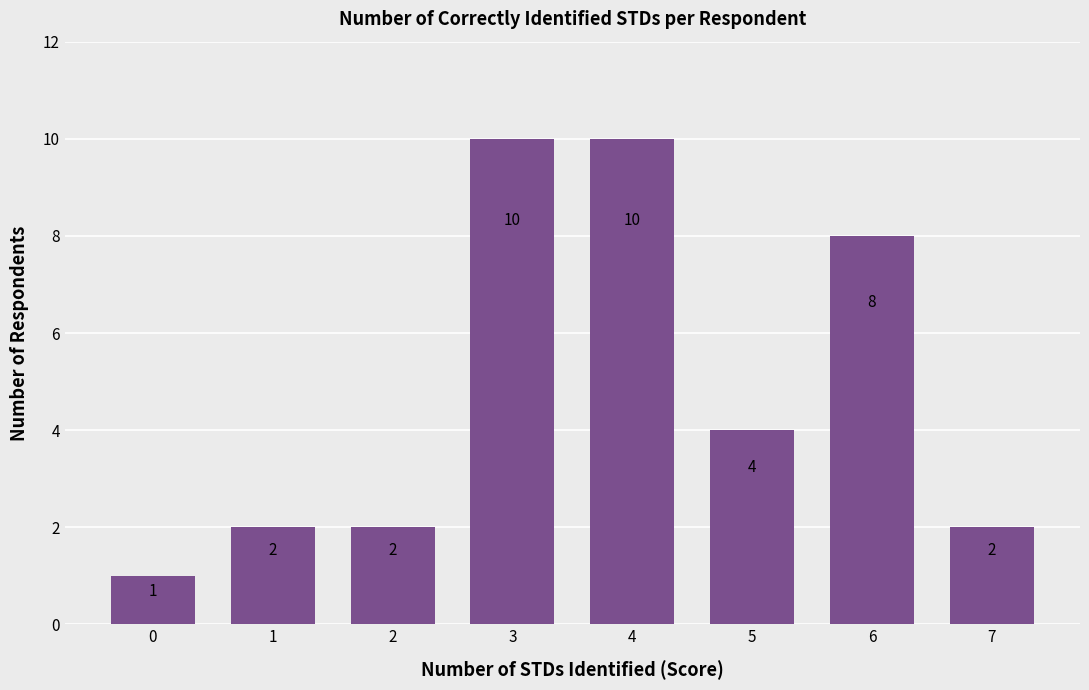

Is it true that the value at 5 is 4?

True